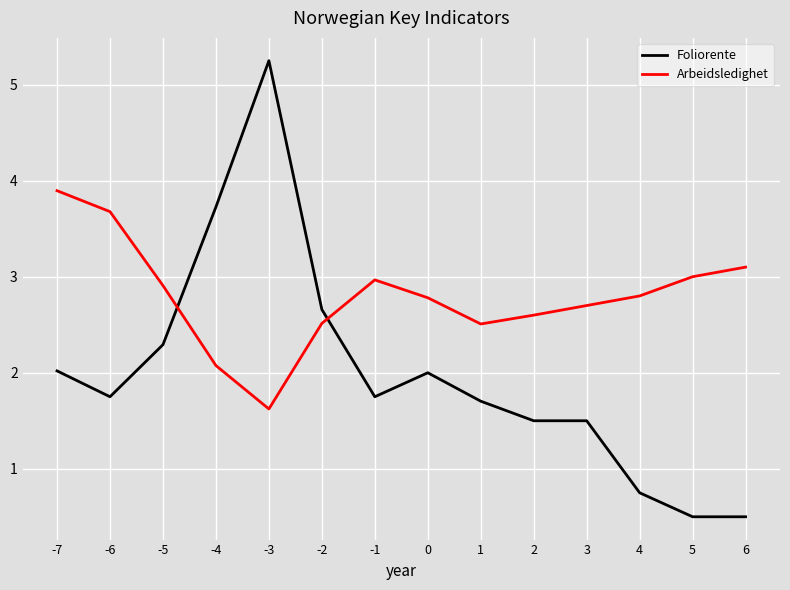

Between -1 and 1, which series saw the biggest shift?

Arbeidsledighet